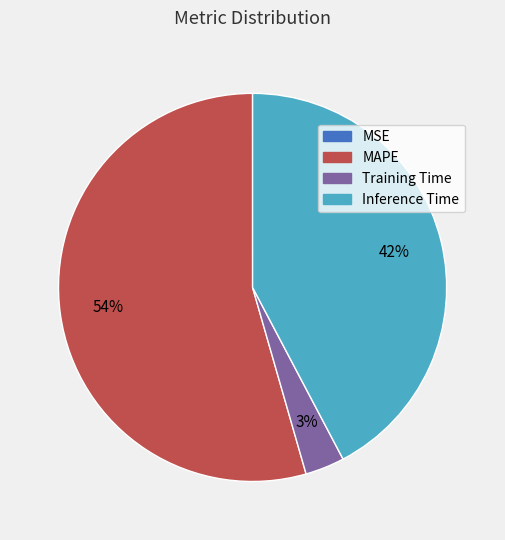

Does any single category account for the majority?

Yes